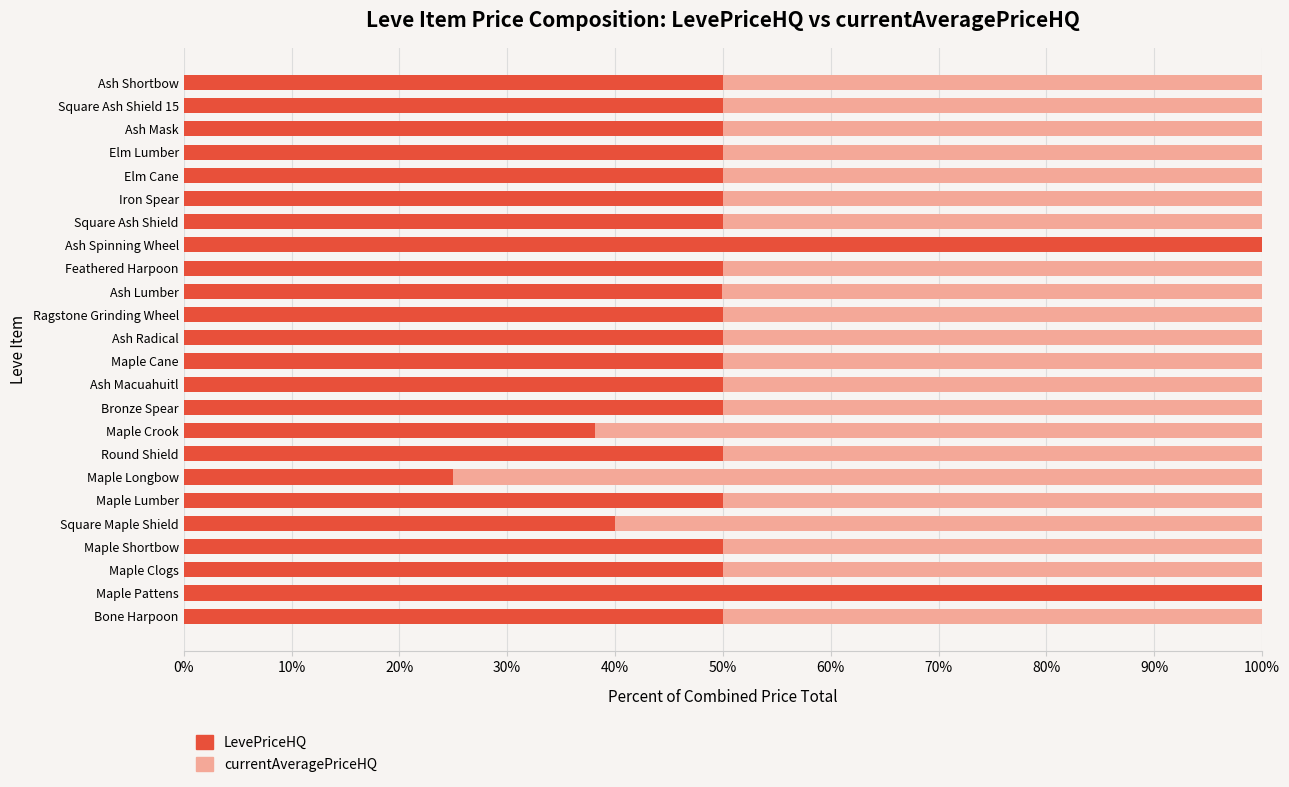

What is the total value across all series at Feathered Harpoon?

100.0